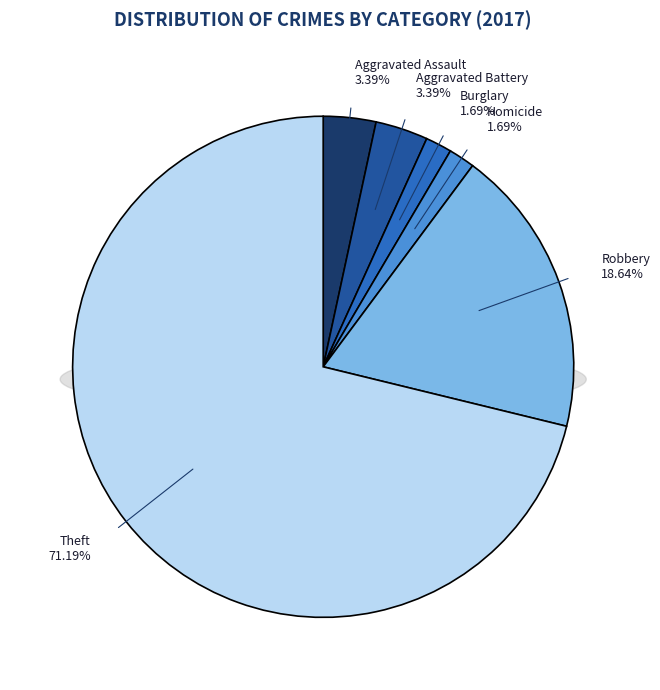

What is the largest slice in the pie chart?

Theft